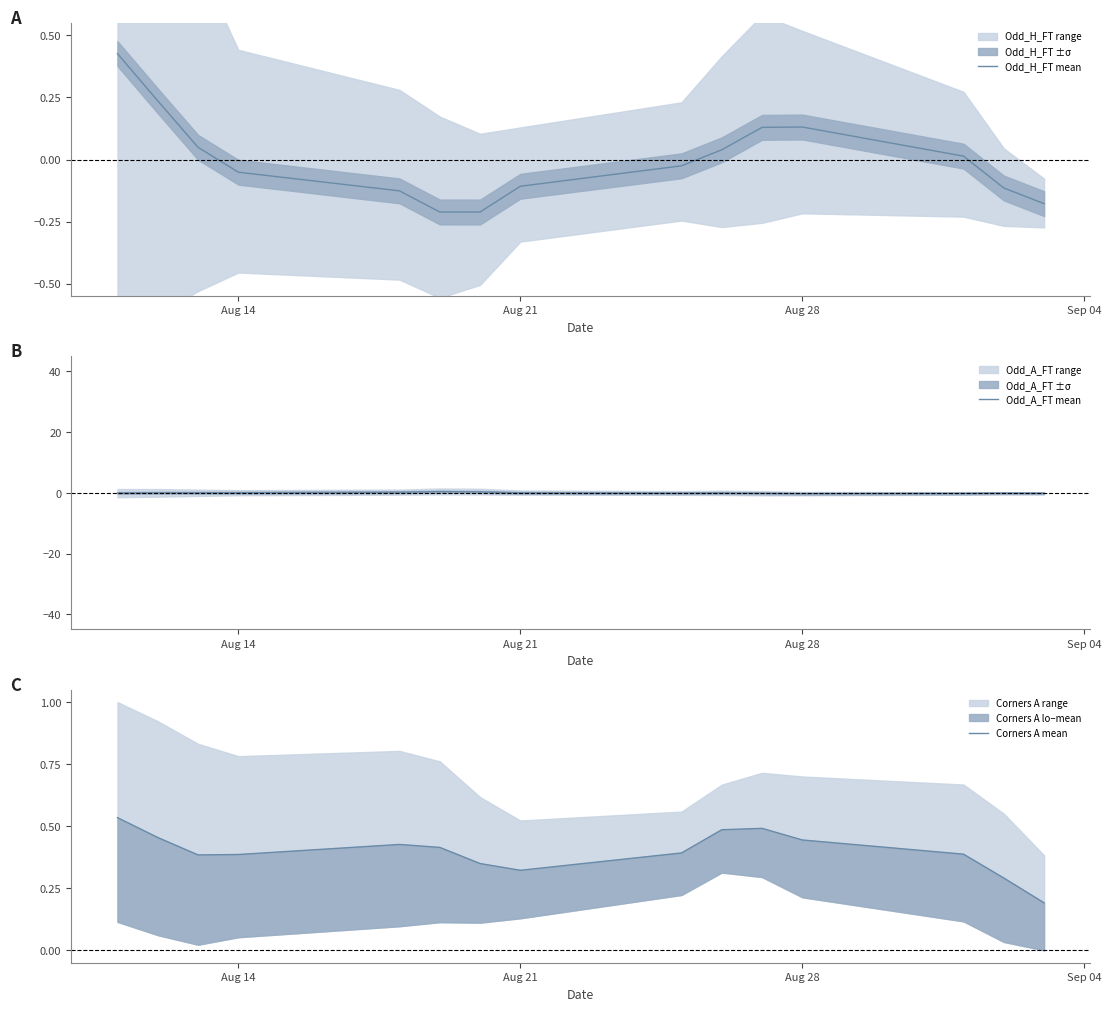

What is the smallest value displayed?

-0.3